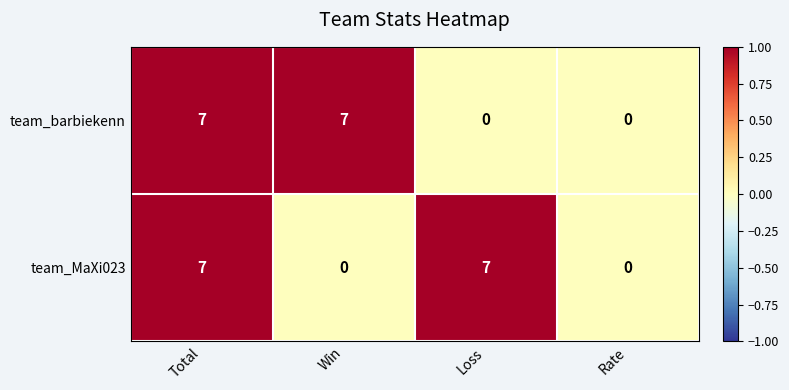

How many data points does each series have?

4